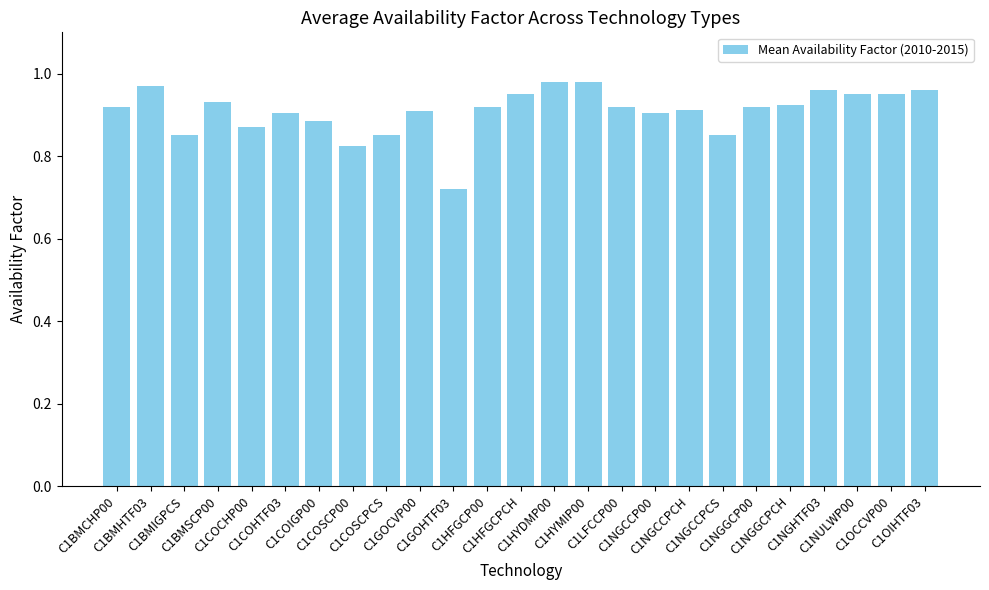

What is the sum of all values?

22.7